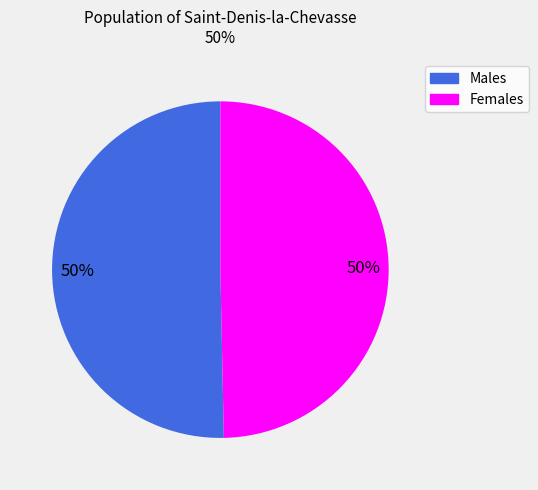

To the nearest percent, what is the average slice percentage?

50%